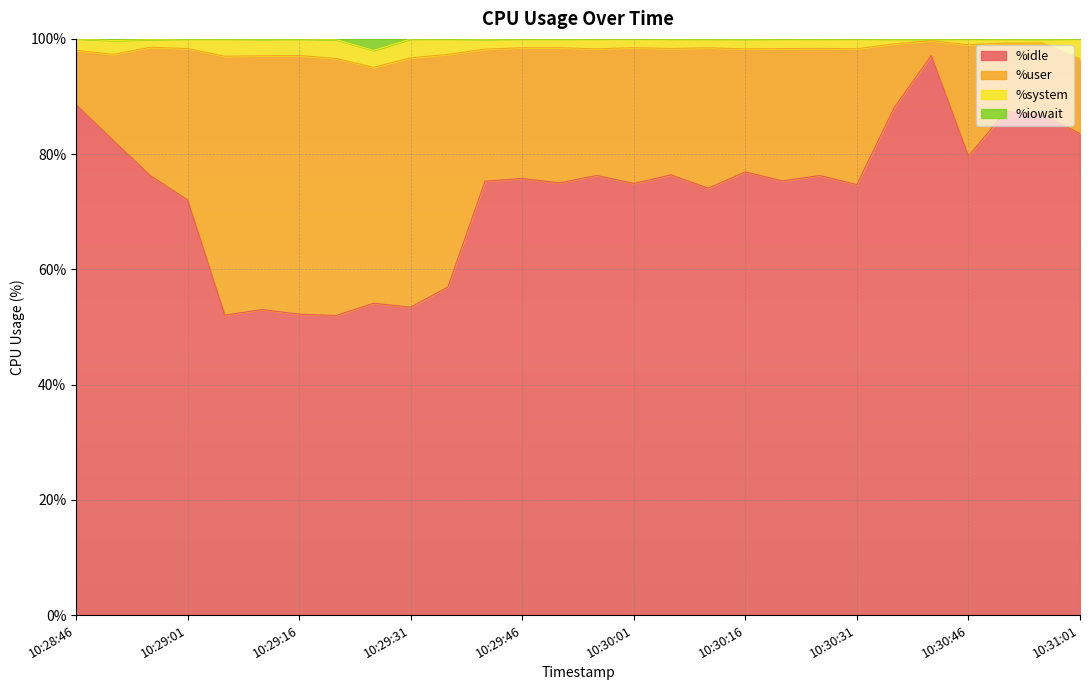

True or false: %idle has more than 2 interior local peaks.

True